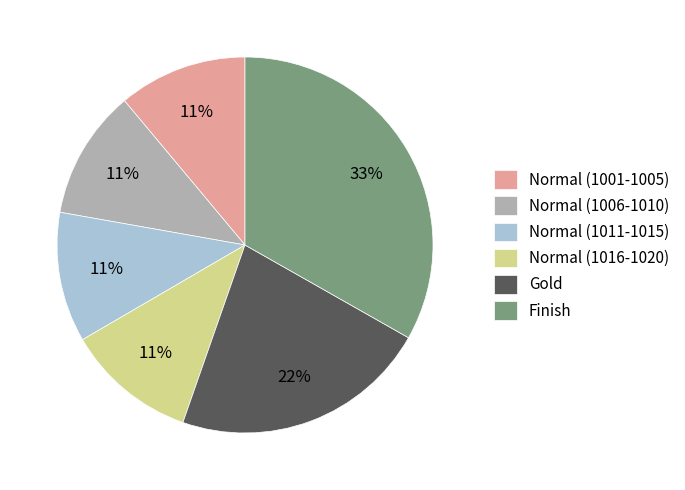

To the nearest percent, what percentage of the pie is Normal (1001-1005)?

11%